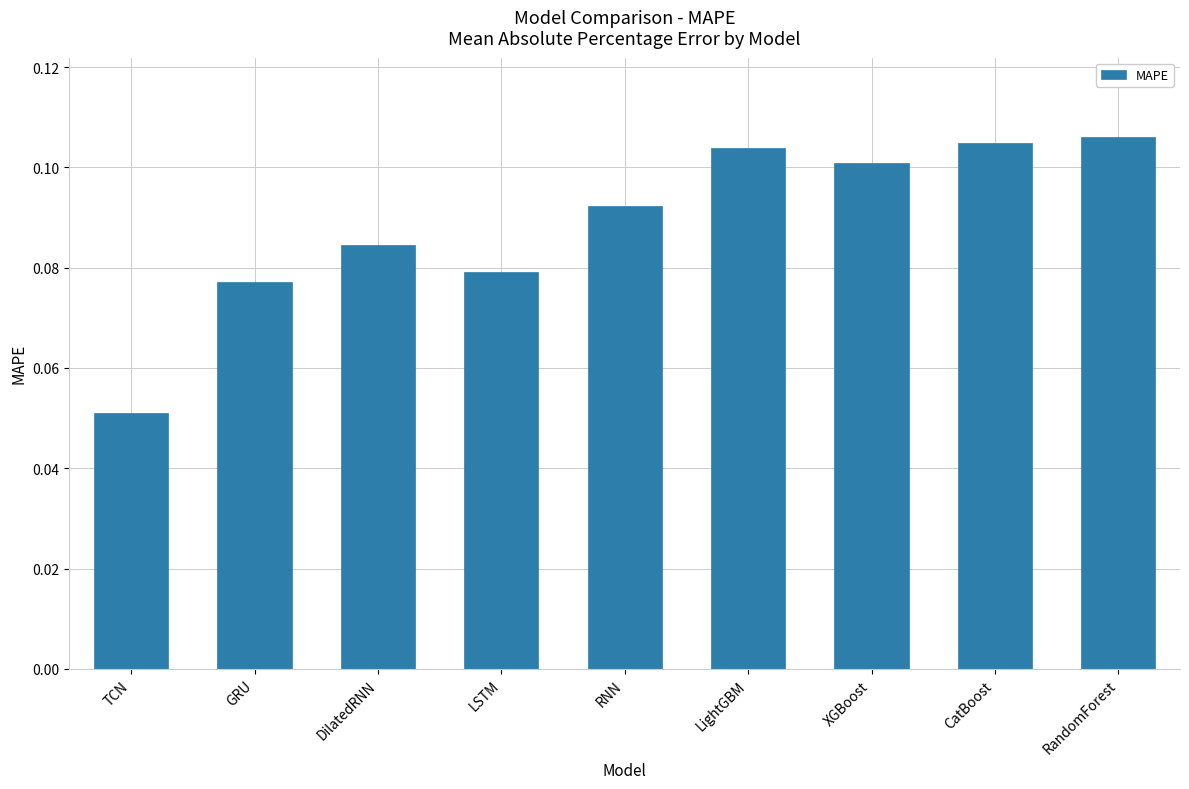

Where is the data nearest to the value 0?

TCN